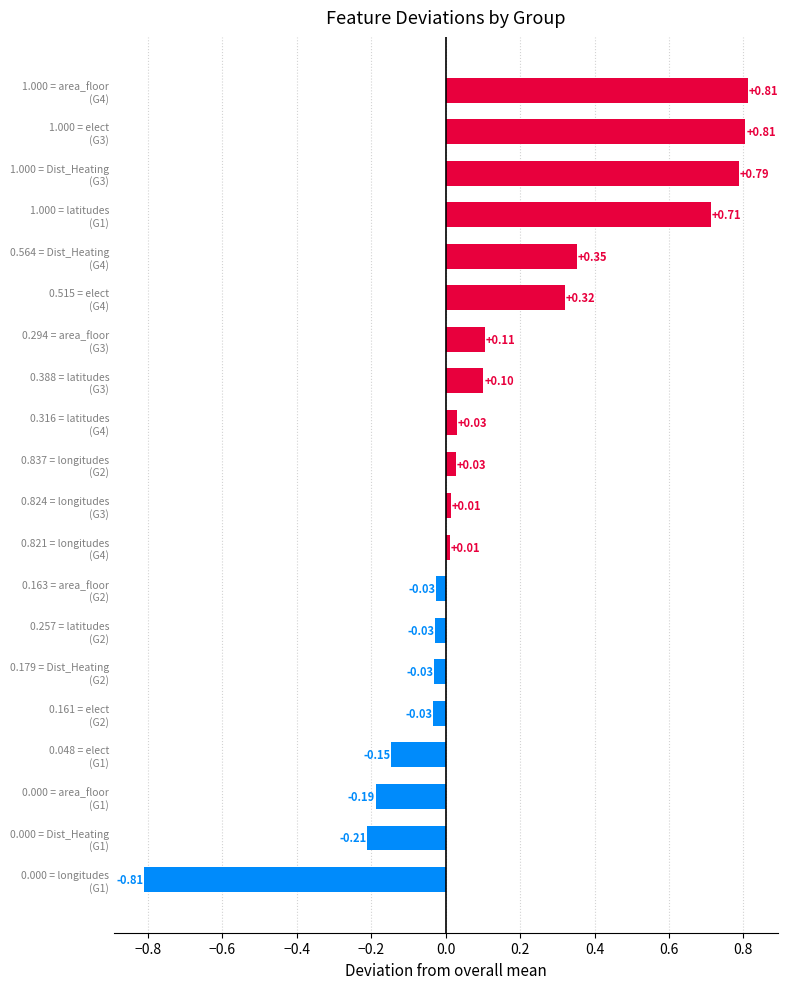

What is the sum of all values?

2.6